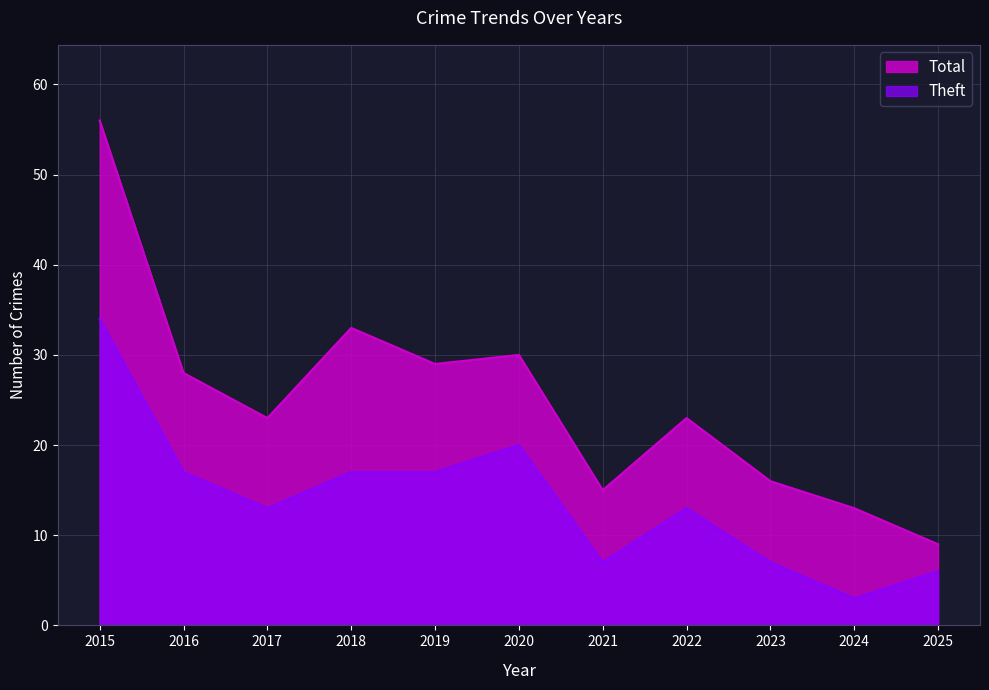

Between 2020 and 2018, which is larger?

2018